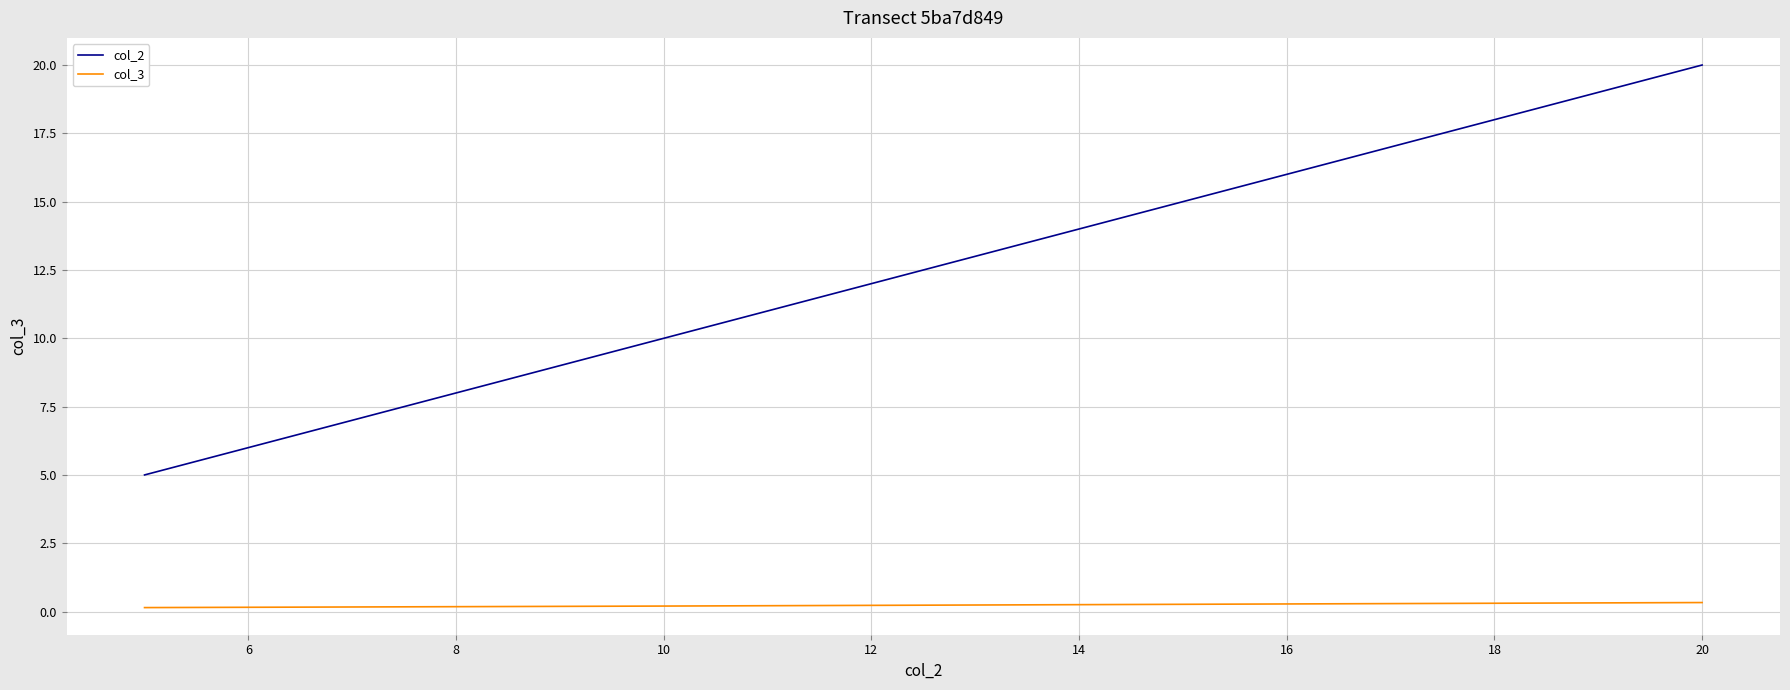

Which series has the largest total across all categories?

col_2